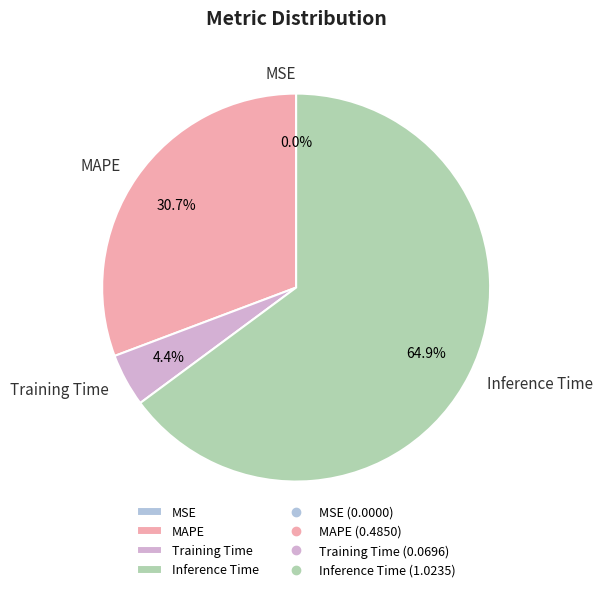

True or false: Inference Time accounts for 71% of the total.

False